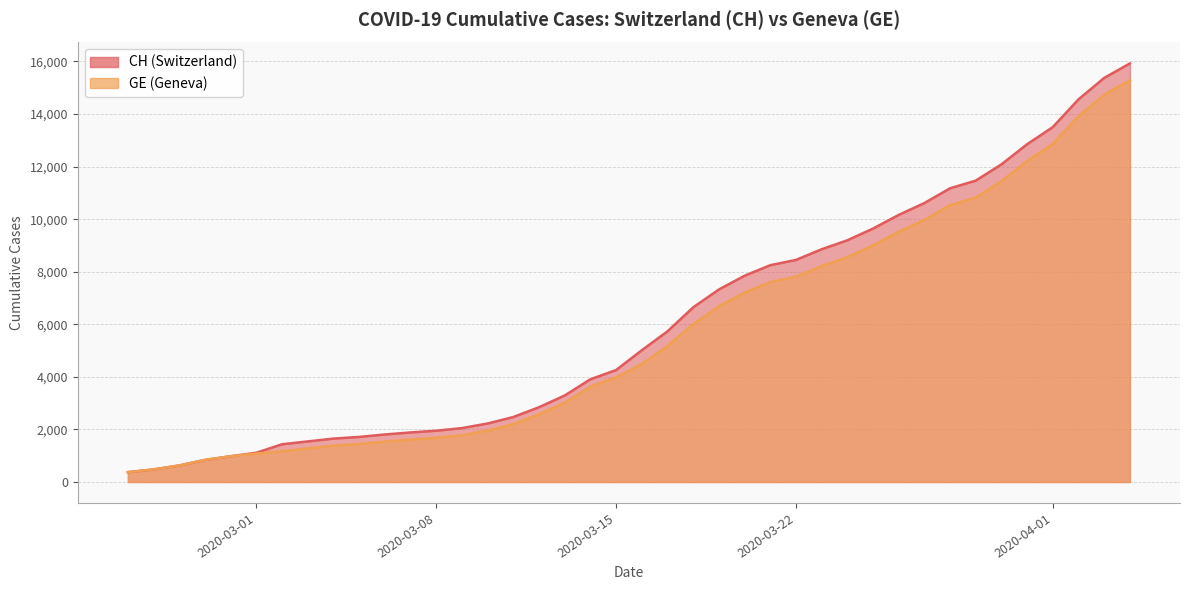

At how many categories does at least one series exceed 15668?

1